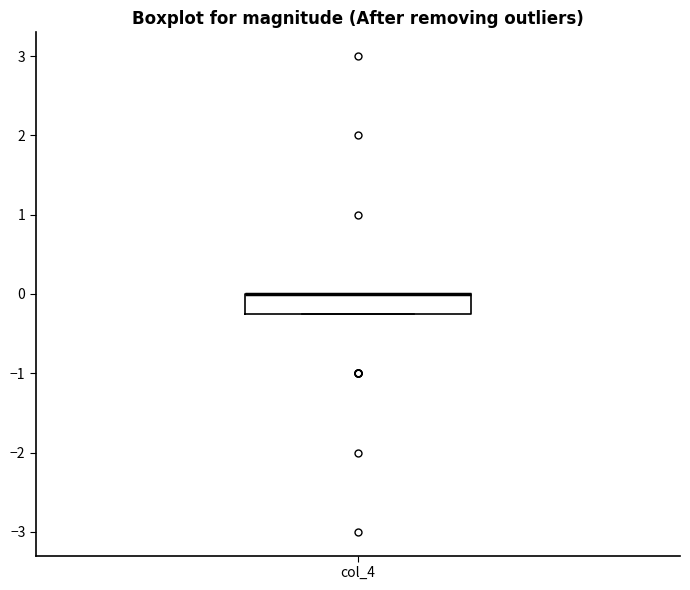

Transcribe this box plot: give where the median line is, the range the box spans, and where the two whiskers end, as read against the y-axis. The values are not printed on the chart, so give them approximately, as read against the axis.

median 0.0 (drawn on the box's upper edge), box -0.2 to 0.0, whiskers -0.2 to 0.0